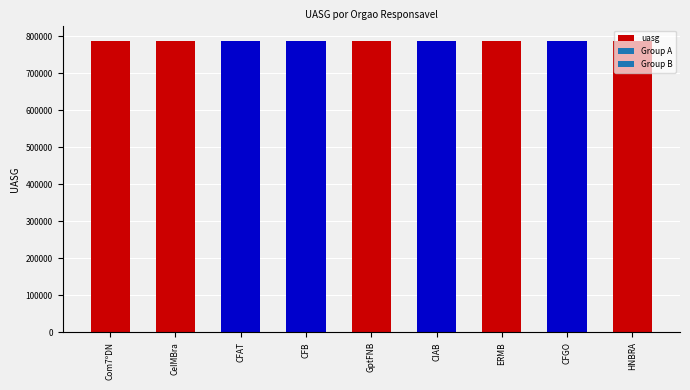

What value does the data have at HNBRA?

787700